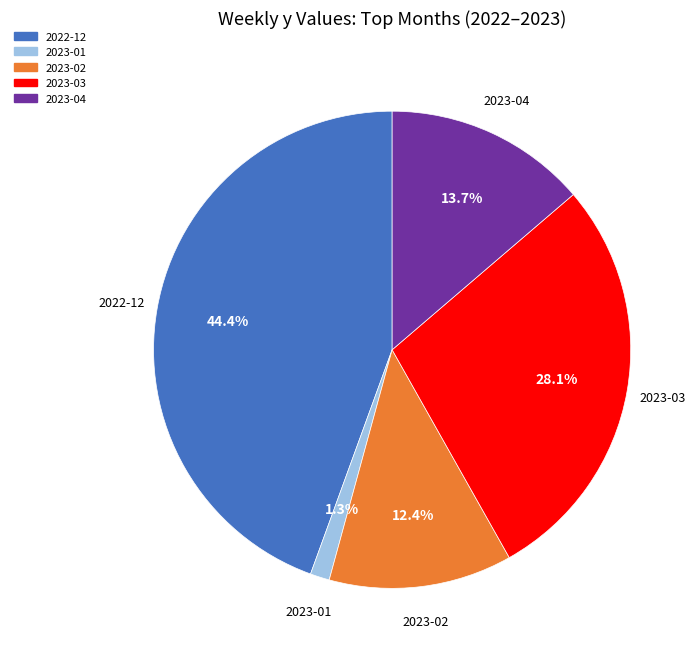

Does any single category account for the majority?

No